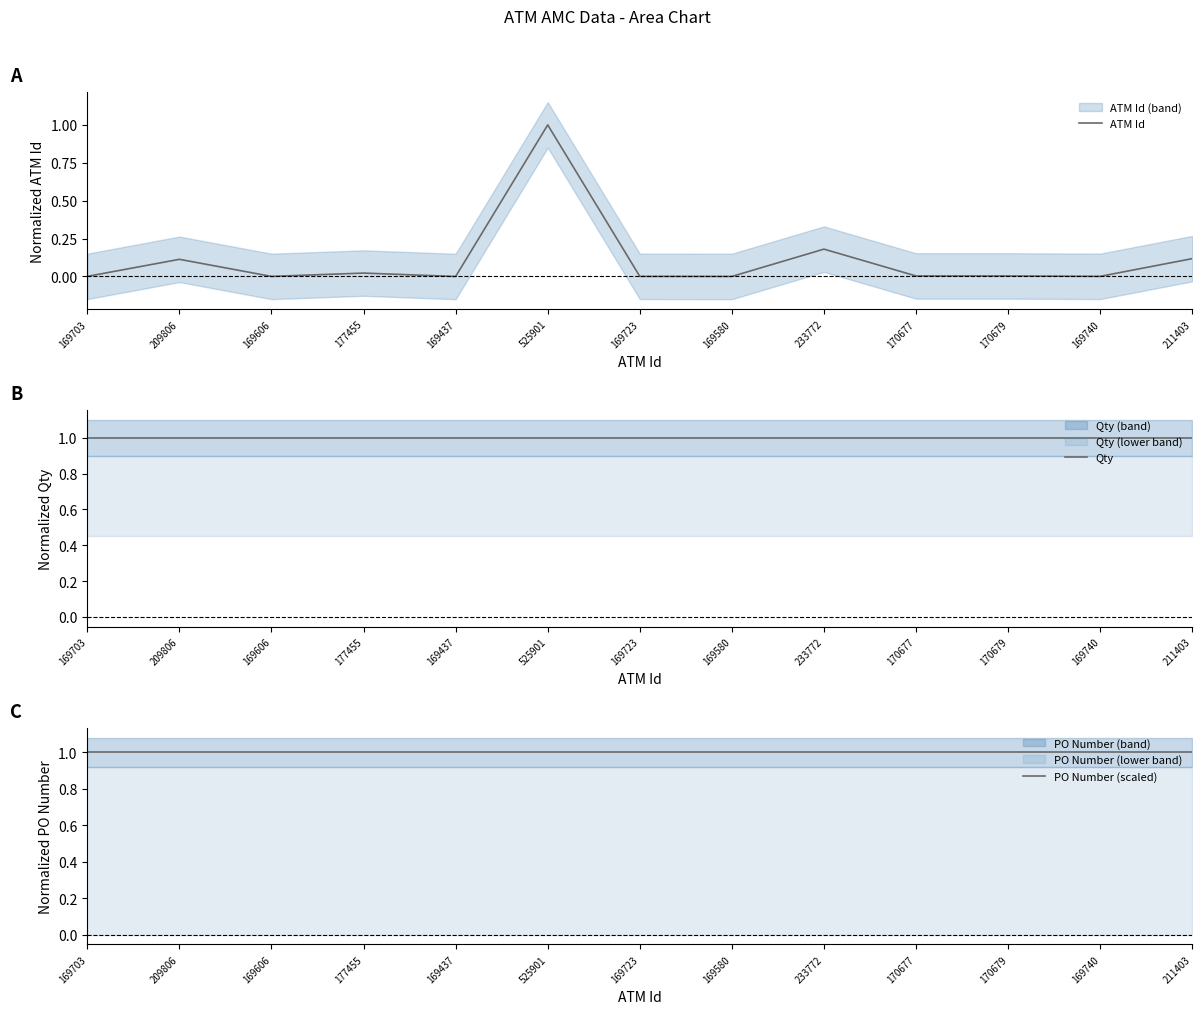

At which category is the sum across all series the highest?

525901